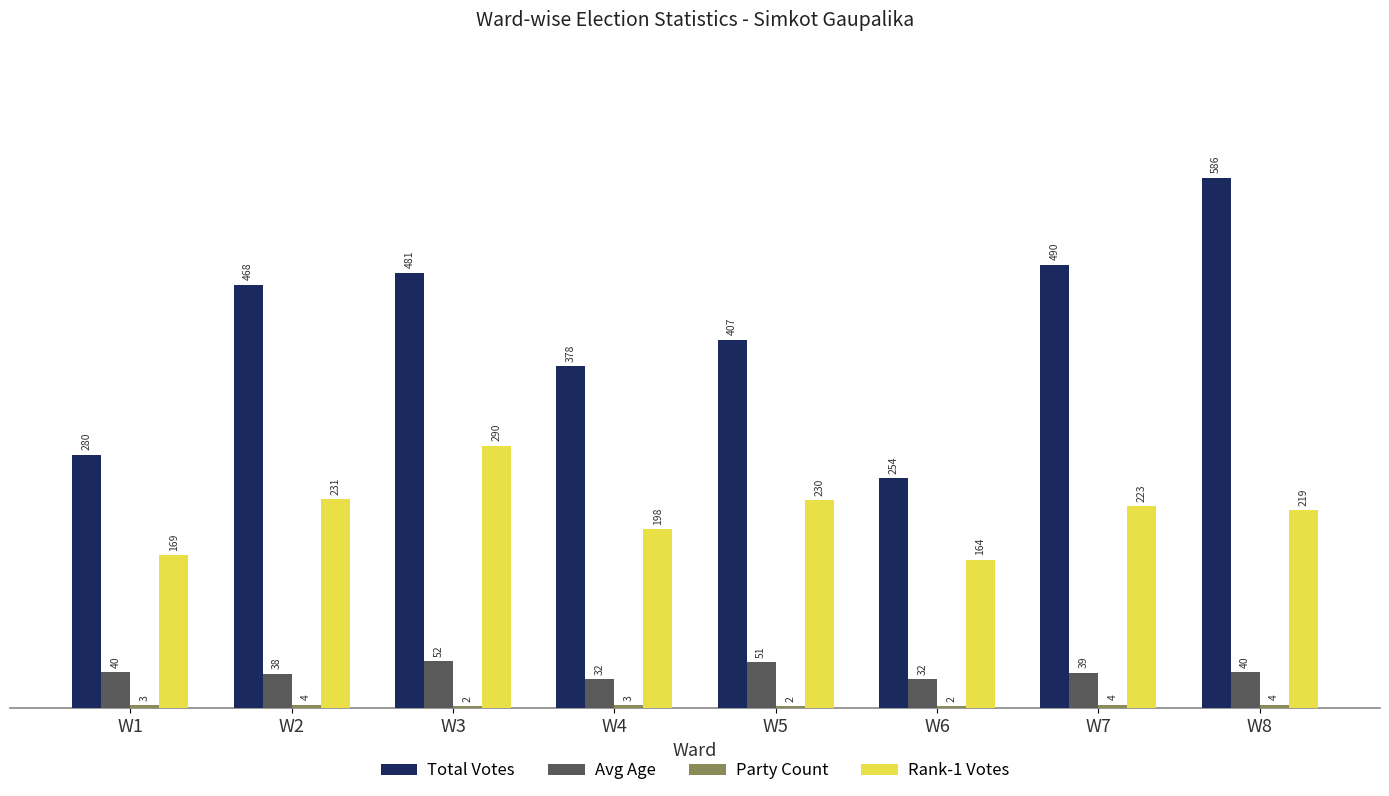

What is the approximate value of Total Votes at W3?

481